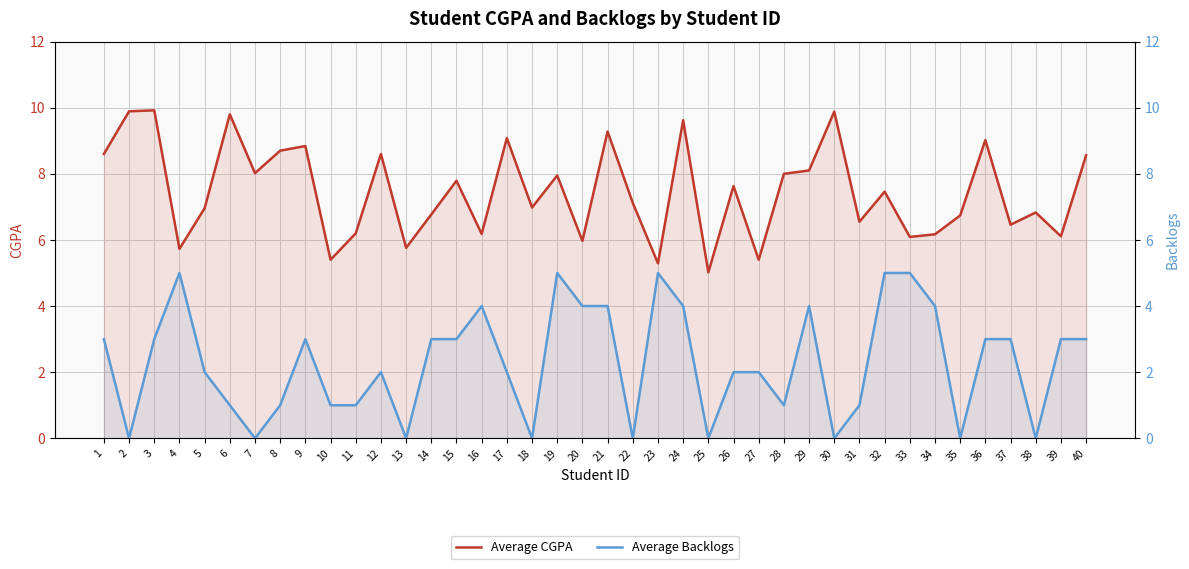

What is the value of the Average CGPA point at the 25th from the left?

5.0